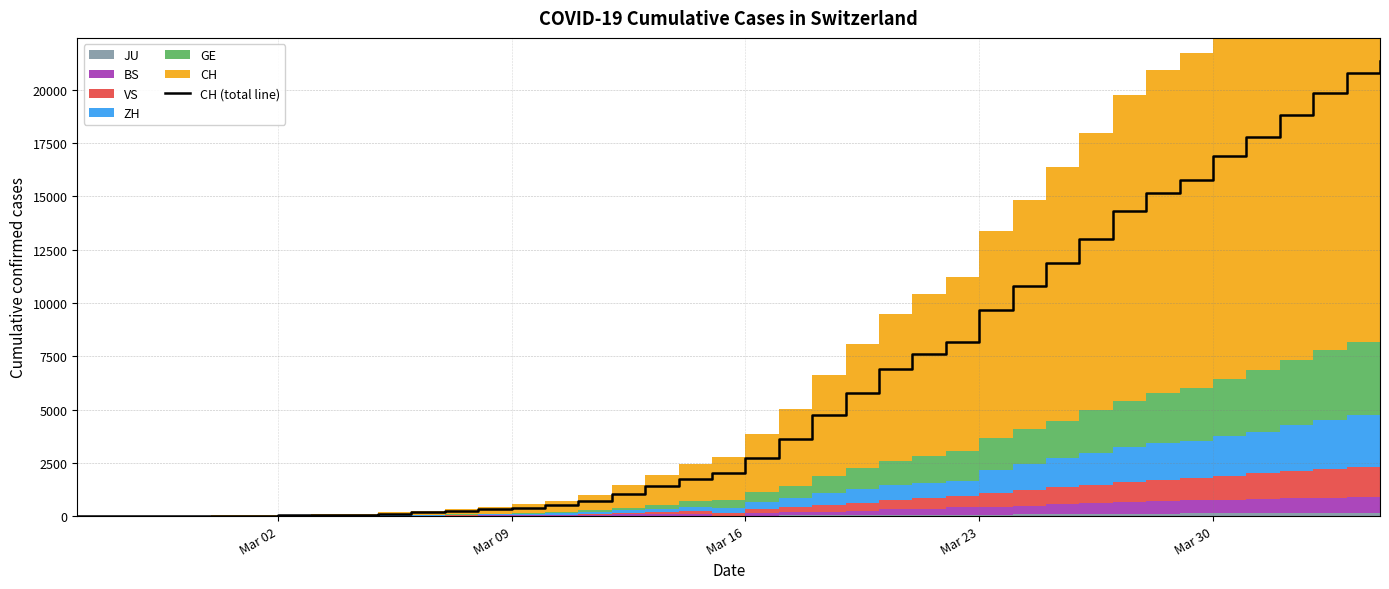

What is the maximum value for CH (total line)?

21368